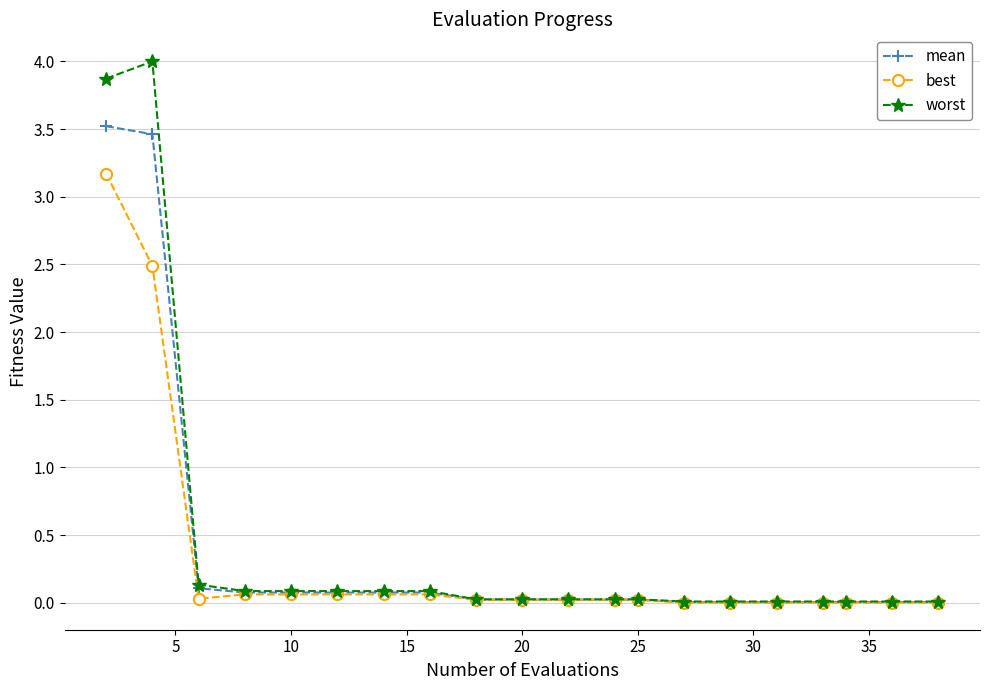

What is the greatest value displayed?

4.0